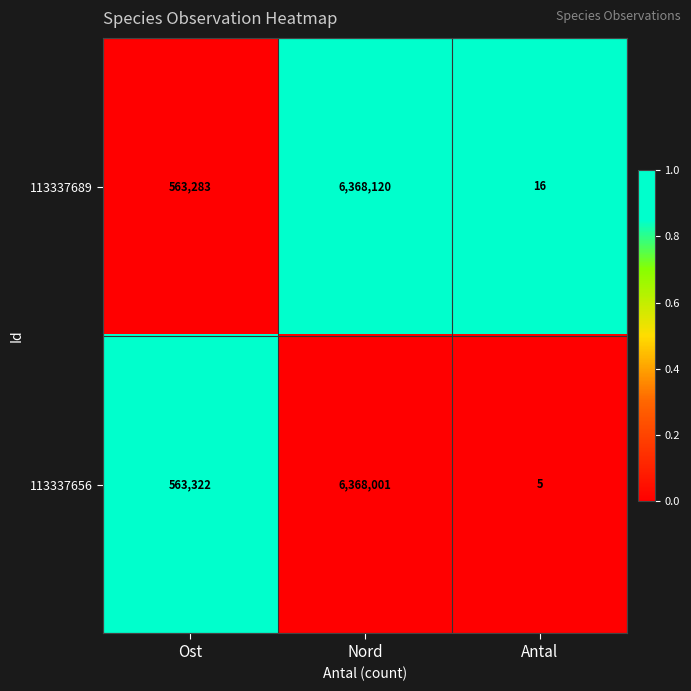

What is the lowest value of the 113337656 series?

5